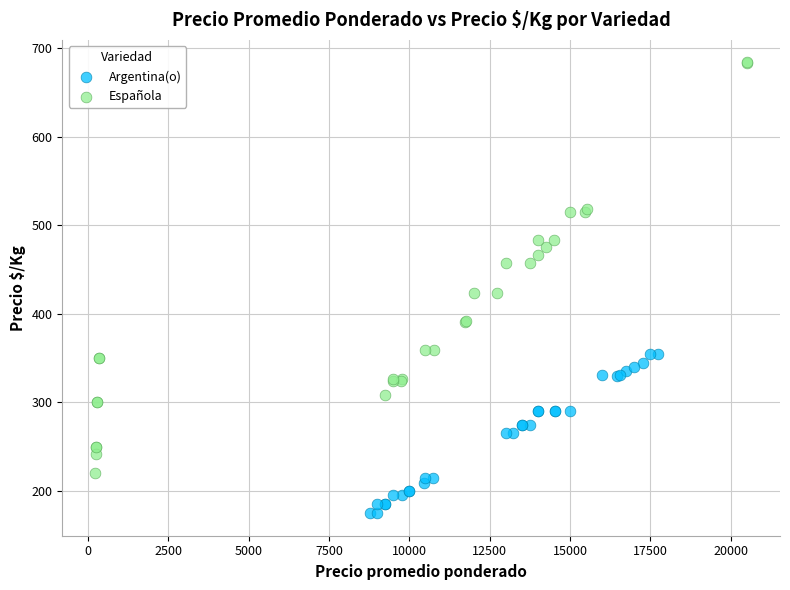

What are all the series names shown in the legend?

Argentina(o), Española